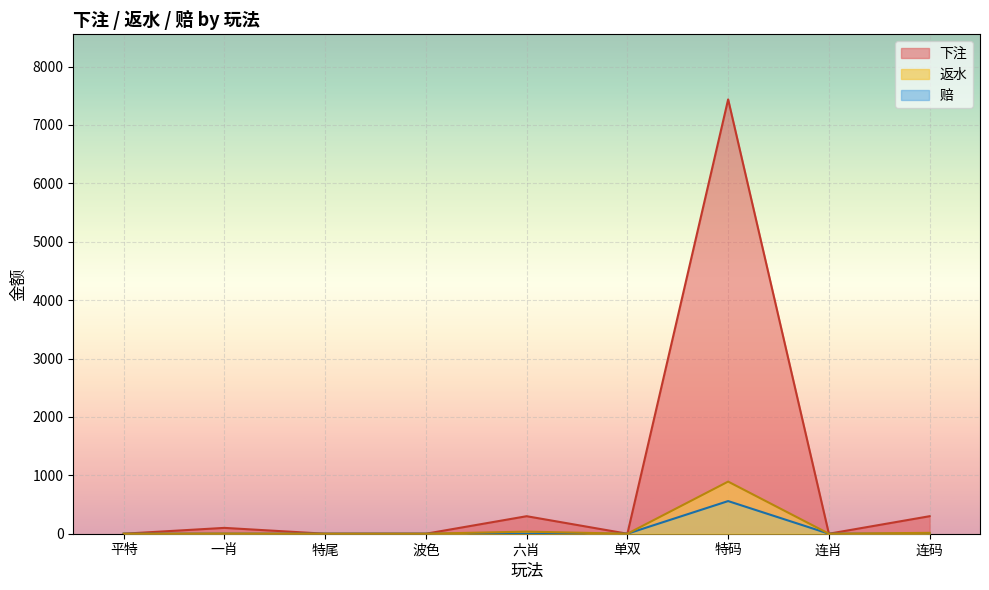

Count the number of data series in this chart.

3